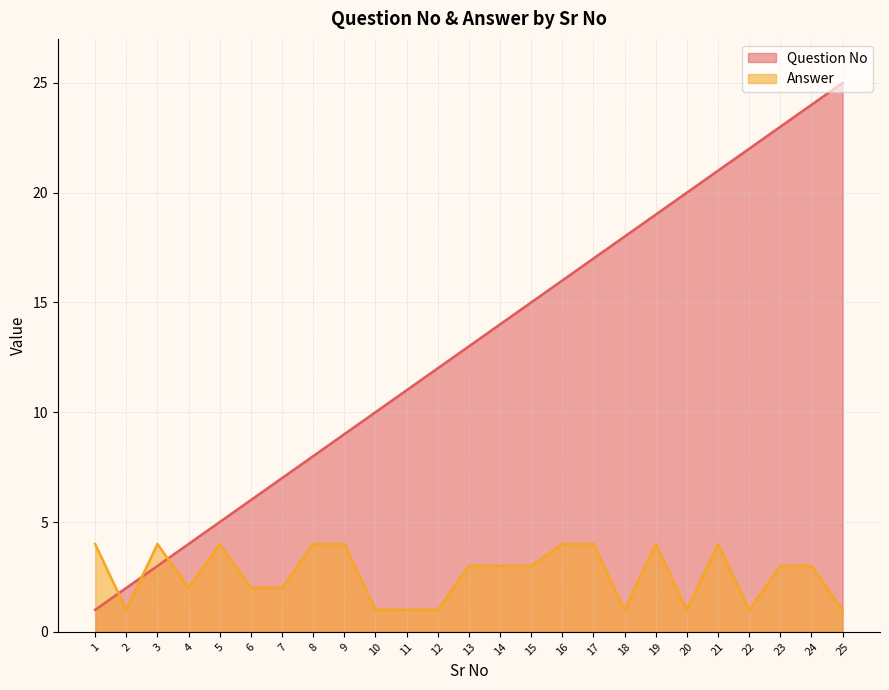

Reading left to right, extract all data points from this chart.

Question No: 1	2	3	4	5	6	7	8	9	10	11	12	13	14	15	16	17	18	19	20	21	22	23	24	25
Answer: 4	1	4	2	4	2	2	4	4	1	1	1	3	3	3	4	4	1	4	1	4	1	3	3	1